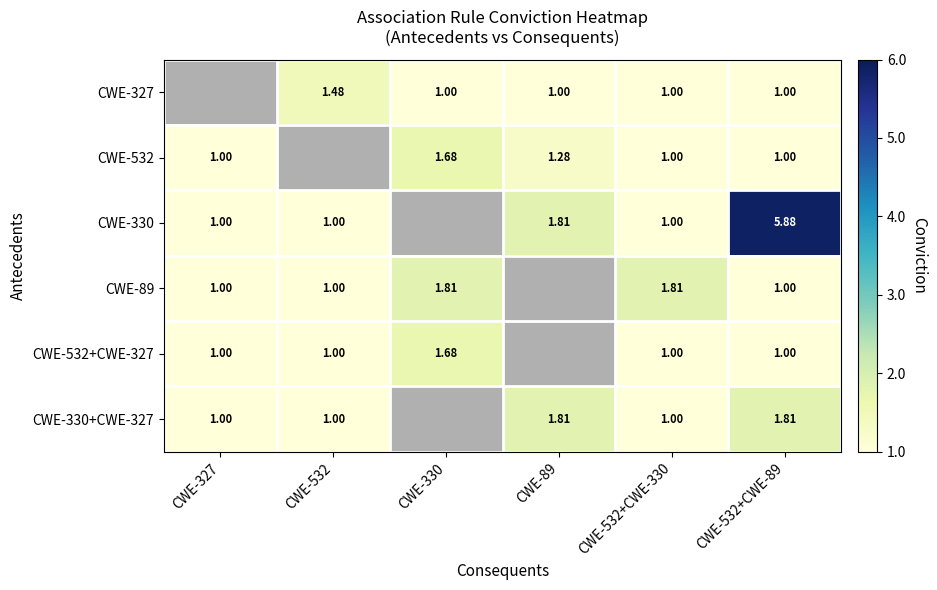

At which category is the sum across all series the highest?

CWE-532+CWE-89